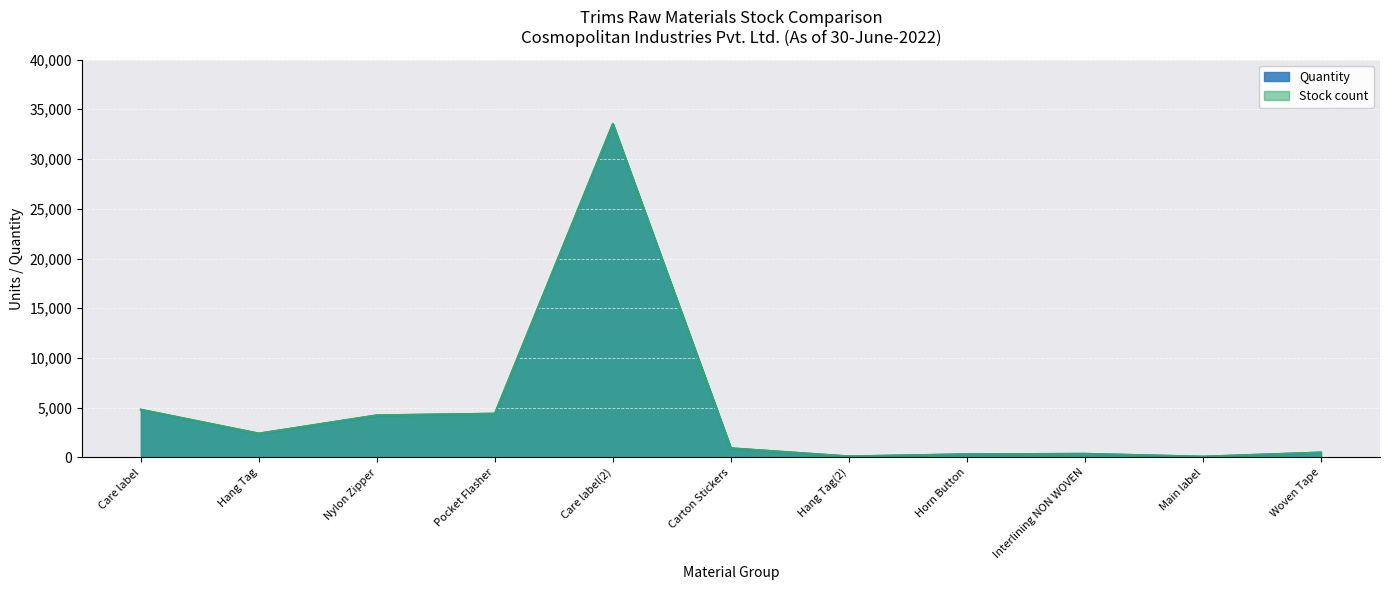

What is the total value across all series at Care label(2)?

67050.0